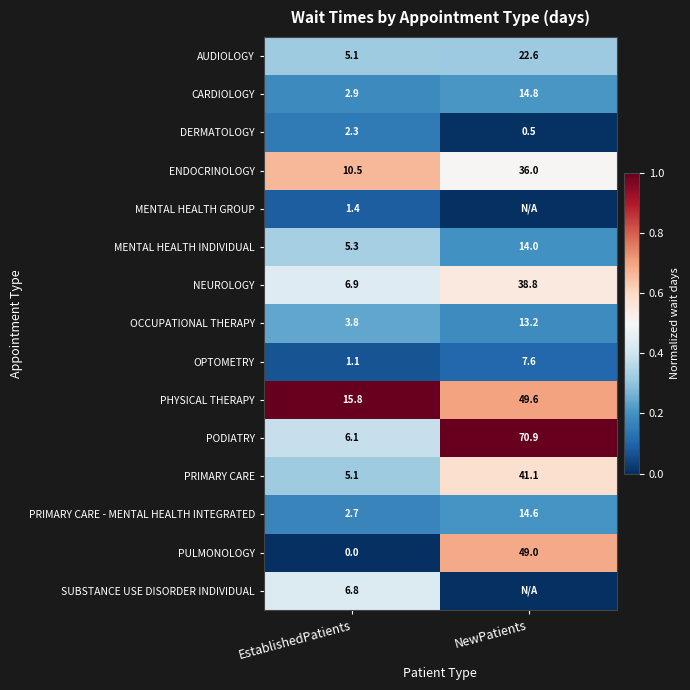

The value of PRIMARY CARE at EstablishedPatients is 0.1. True or false?

False